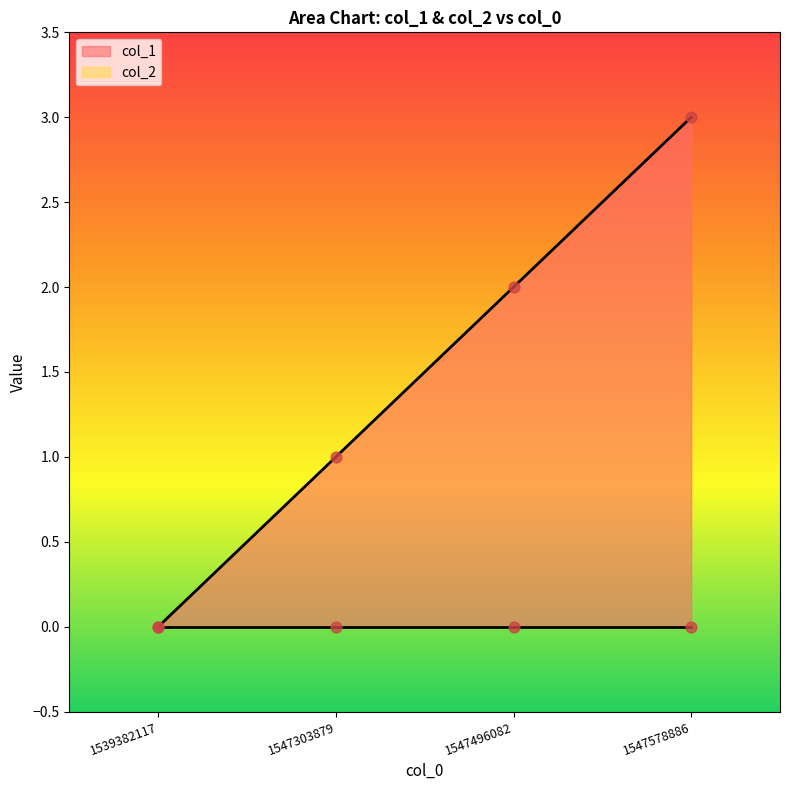

Between 1547496082 and 1547303879, which is larger?

1547496082